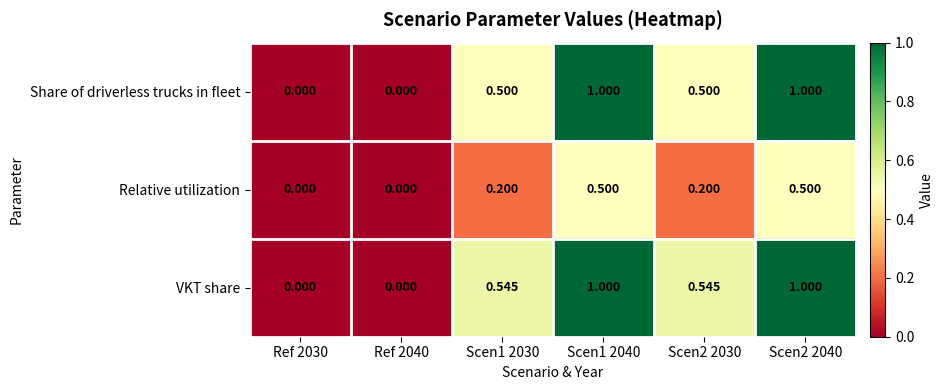

Which series changed the most between Ref 2040 and Scen2 2030?

VKT share